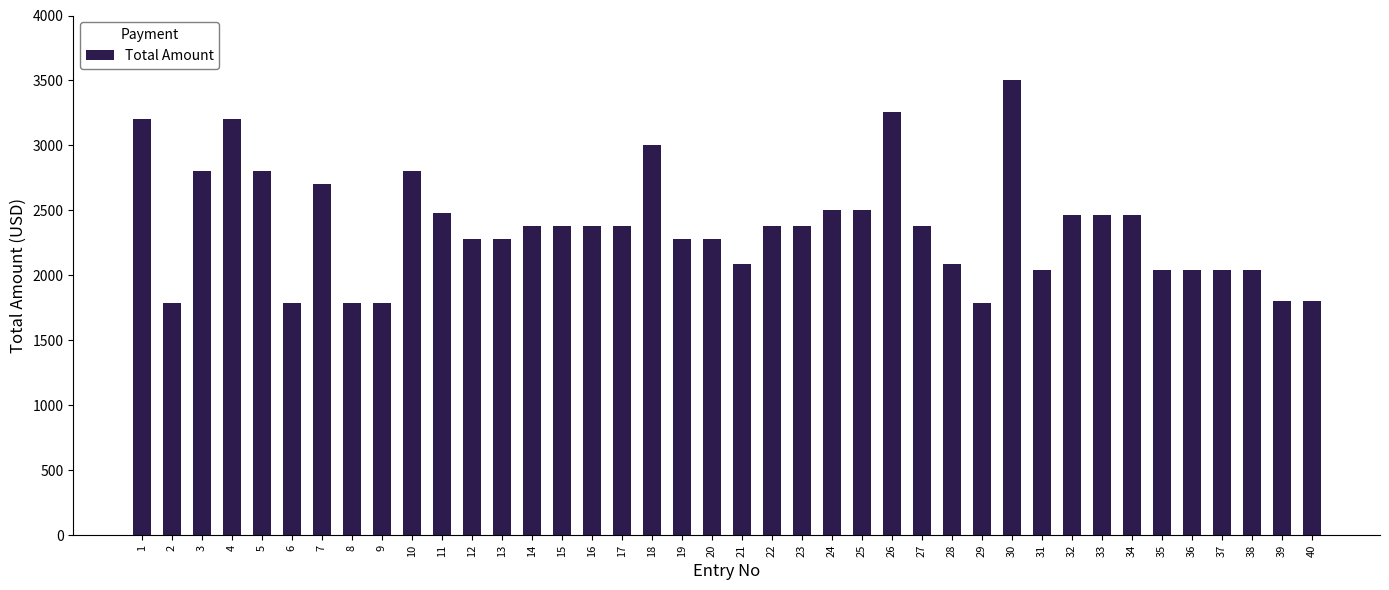

Which has a higher value, 24 or 4?

4